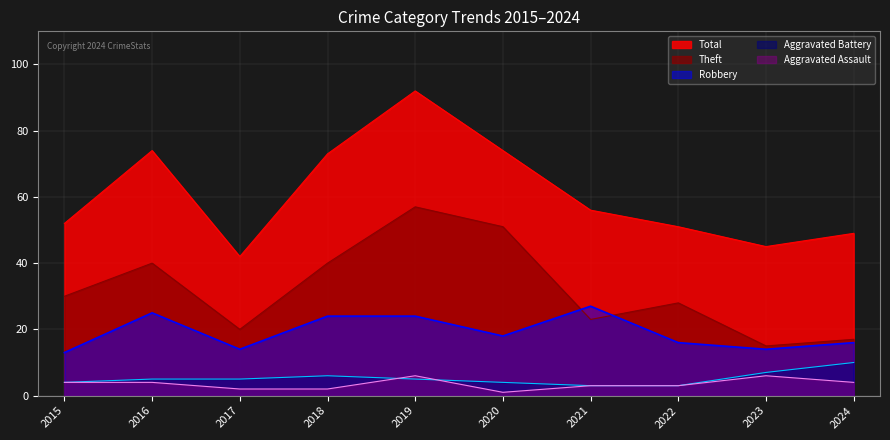

What is the value of the Robbery point at the 7th from the left?

27